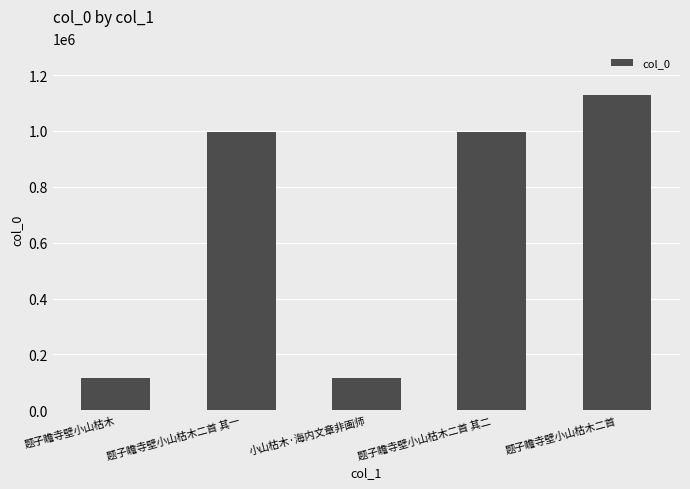

What position from the right is 题子瞻寺壁小山枯木二首 其一?

4